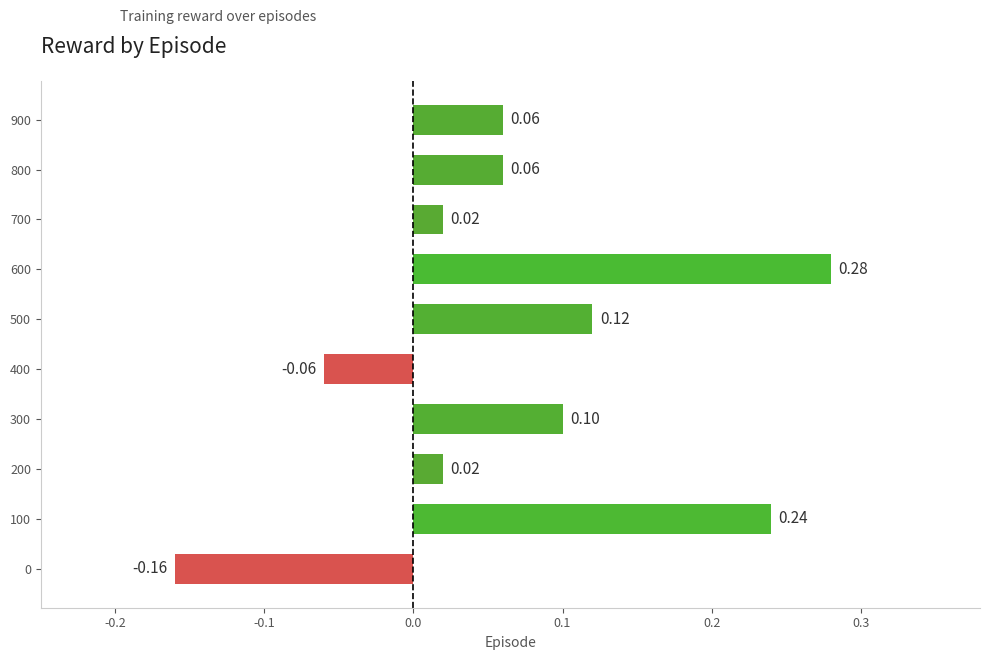

What is the sum of the values at 300 and 600?

0.4